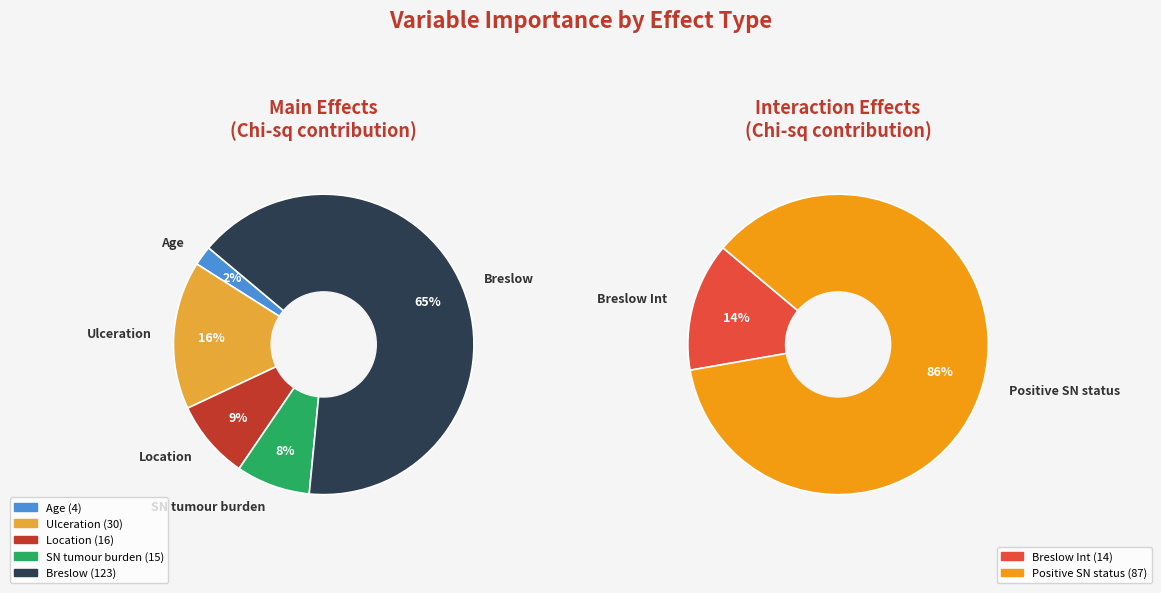

How many slices are in this pie chart?

7